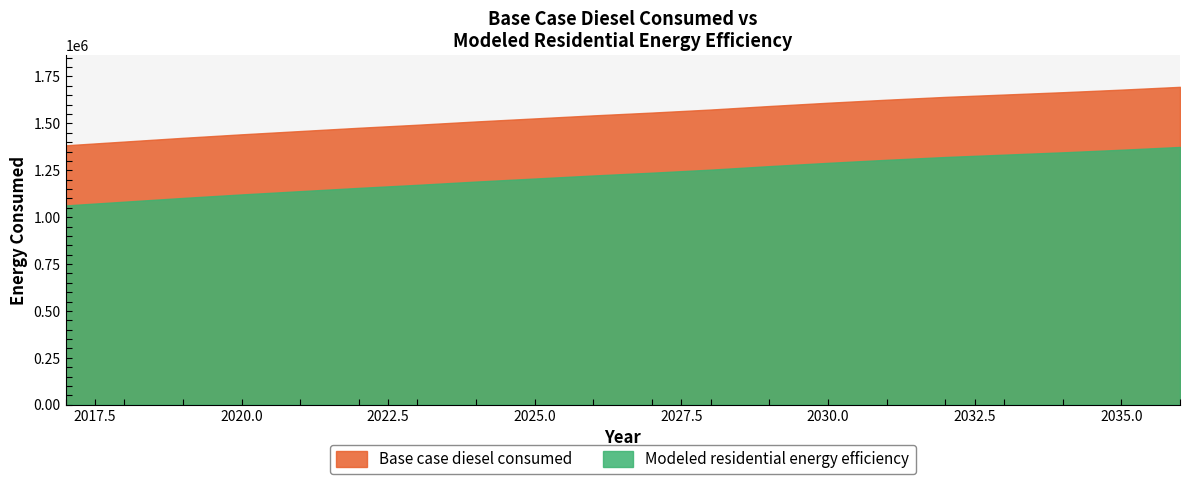

Between 2023 and 2029, which series saw the biggest shift?

Base case diesel consumed